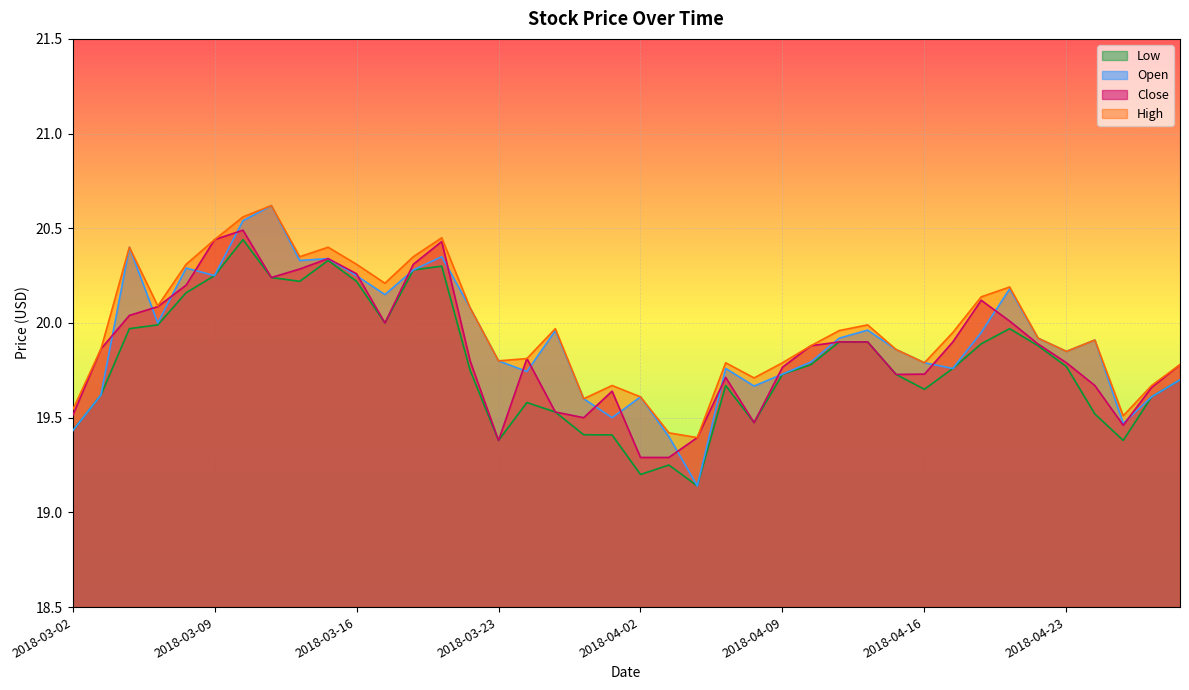

What is the label of the 12th point from the left?

2018-03-19